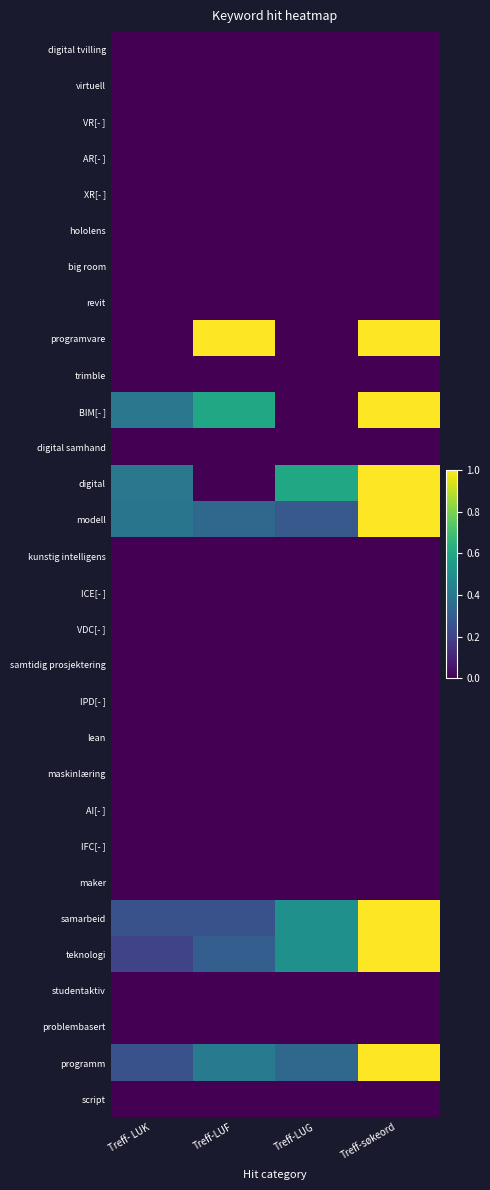

Reading left to right, what are all the values shown in this chart?

digital tvilling: Treff- LUK=0.0	Treff-LUF=0.0	Treff-LUG=0.0	Treff-søkeord=0.0
virtuell: Treff- LUK=0.0	Treff-LUF=0.0	Treff-LUG=0.0	Treff-søkeord=0.0
VR[- ]: Treff- LUK=0.0	Treff-LUF=0.0	Treff-LUG=0.0	Treff-søkeord=0.0
AR[- ]: Treff- LUK=0.0	Treff-LUF=0.0	Treff-LUG=0.0	Treff-søkeord=0.0
XR[- ]: Treff- LUK=0.0	Treff-LUF=0.0	Treff-LUG=0.0	Treff-søkeord=0.0
hololens: Treff- LUK=0.0	Treff-LUF=0.0	Treff-LUG=0.0	Treff-søkeord=0.0
big room: Treff- LUK=0.0	Treff-LUF=0.0	Treff-LUG=0.0	Treff-søkeord=0.0
revit: Treff- LUK=0.0	Treff-LUF=0.0	Treff-LUG=0.0	Treff-søkeord=0.0
programvare: Treff- LUK=0.0	Treff-LUF=1.0	Treff-LUG=0.0	Treff-søkeord=1.0
trimble: Treff- LUK=0.0	Treff-LUF=0.0	Treff-LUG=0.0	Treff-søkeord=0.0
BIM[- ]: Treff- LUK=0.4	Treff-LUF=0.6	Treff-LUG=0.0	Treff-søkeord=1.0
digital samhand: Treff- LUK=0.0	Treff-LUF=0.0	Treff-LUG=0.0	Treff-søkeord=0.0
digital: Treff- LUK=0.4	Treff-LUF=0.0	Treff-LUG=0.6	Treff-søkeord=1.0
modell: Treff- LUK=0.4	Treff-LUF=0.3	Treff-LUG=0.3	Treff-søkeord=1.0
kunstig intelligens: Treff- LUK=0.0	Treff-LUF=0.0	Treff-LUG=0.0	Treff-søkeord=0.0
ICE[- ]: Treff- LUK=0.0	Treff-LUF=0.0	Treff-LUG=0.0	Treff-søkeord=0.0
VDC[- ]: Treff- LUK=0.0	Treff-LUF=0.0	Treff-LUG=0.0	Treff-søkeord=0.0
samtidig prosjektering: Treff- LUK=0.0	Treff-LUF=0.0	Treff-LUG=0.0	Treff-søkeord=0.0
IPD[- ]: Treff- LUK=0.0	Treff-LUF=0.0	Treff-LUG=0.0	Treff-søkeord=0.0
lean: Treff- LUK=0.0	Treff-LUF=0.0	Treff-LUG=0.0	Treff-søkeord=0.0
maskinlæring: Treff- LUK=0.0	Treff-LUF=0.0	Treff-LUG=0.0	Treff-søkeord=0.0
AI[- ]: Treff- LUK=0.0	Treff-LUF=0.0	Treff-LUG=0.0	Treff-søkeord=0.0
IFC[- ]: Treff- LUK=0.0	Treff-LUF=0.0	Treff-LUG=0.0	Treff-søkeord=0.0
maker: Treff- LUK=0.0	Treff-LUF=0.0	Treff-LUG=0.0	Treff-søkeord=0.0
samarbeid: Treff- LUK=0.2	Treff-LUF=0.2	Treff-LUG=0.5	Treff-søkeord=1.0
teknologi: Treff- LUK=0.2	Treff-LUF=0.3	Treff-LUG=0.5	Treff-søkeord=1.0
studentaktiv: Treff- LUK=0.0	Treff-LUF=0.0	Treff-LUG=0.0	Treff-søkeord=0.0
problembasert: Treff- LUK=0.0	Treff-LUF=0.0	Treff-LUG=0.0	Treff-søkeord=0.0
programm: Treff- LUK=0.2	Treff-LUF=0.4	Treff-LUG=0.3	Treff-søkeord=1.0
script: Treff- LUK=0.0	Treff-LUF=0.0	Treff-LUG=0.0	Treff-søkeord=0.0